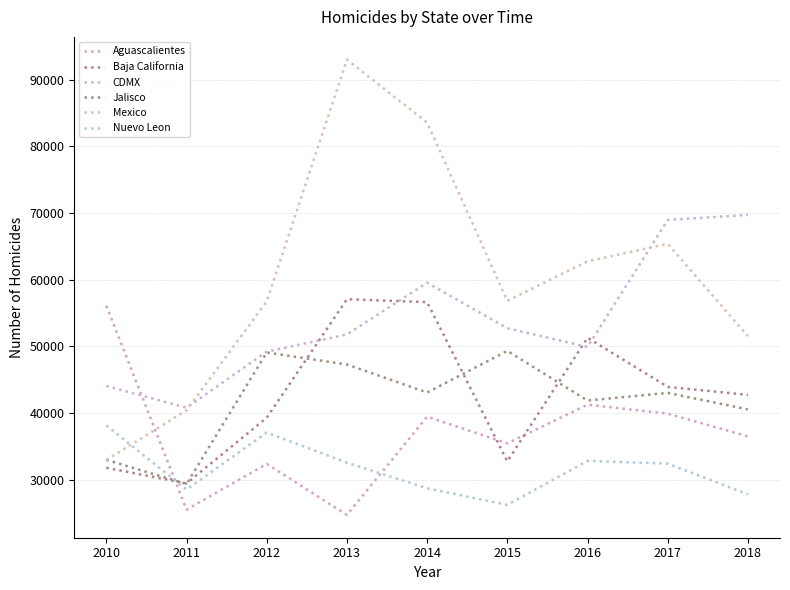

Is it true that Nuevo Leon equals 32407 at 2017?

True